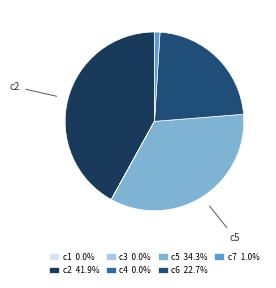

Which category has the biggest portion of the pie?

c2